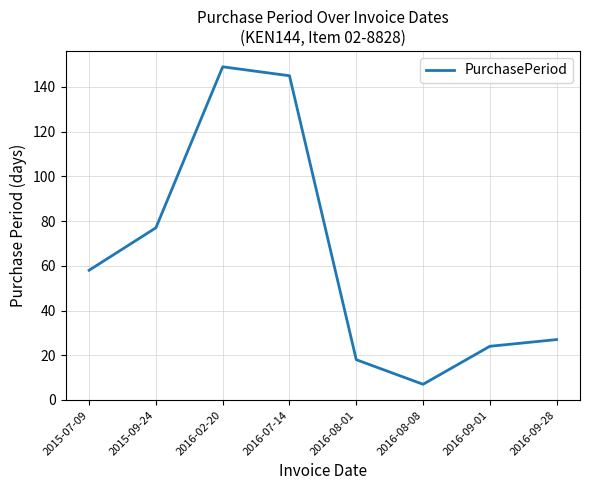

Which label corresponds to the smallest value in the chart?

2016-08-08